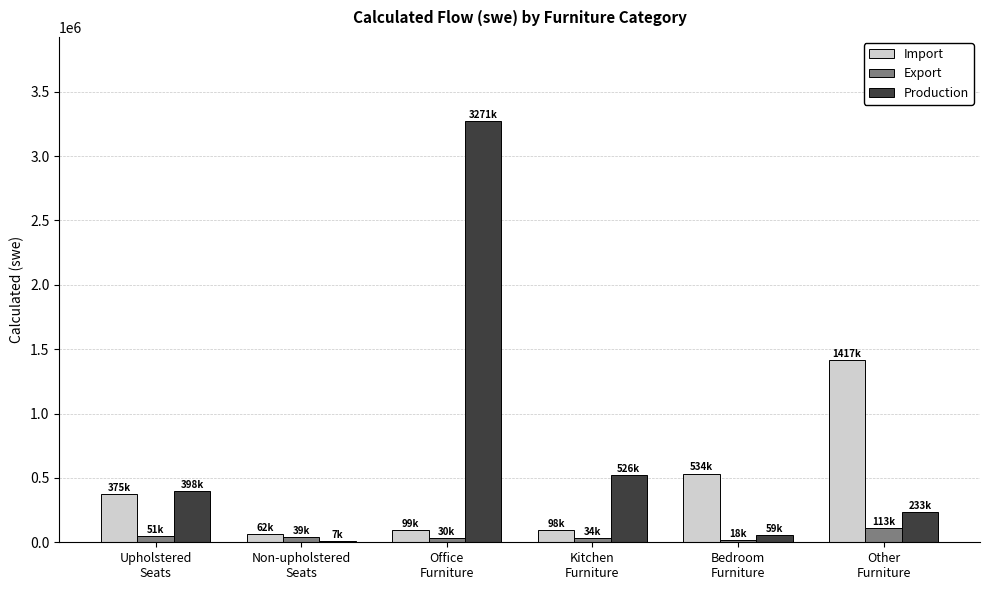

Count the number of categories in the chart.

6